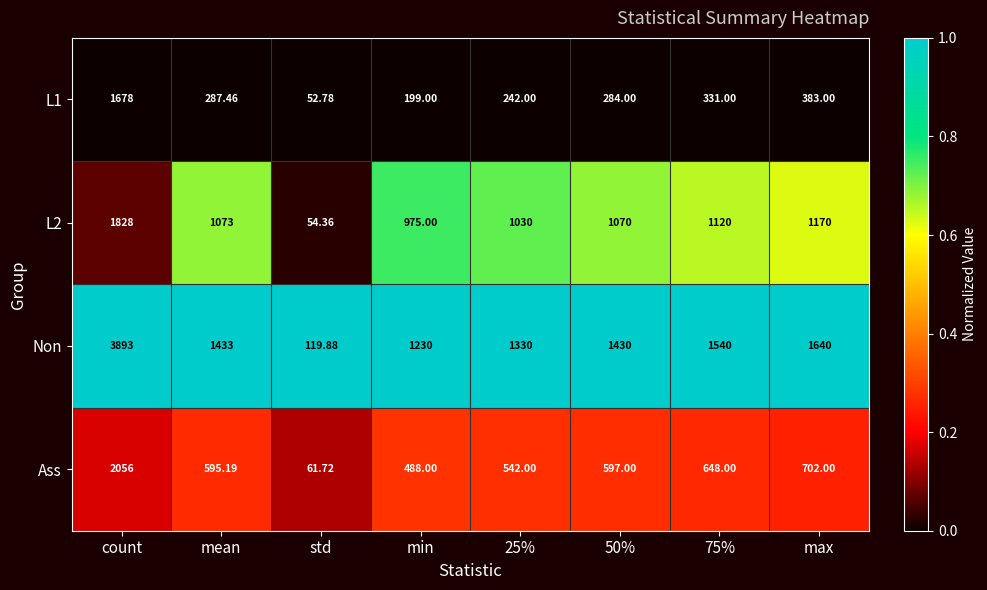

At which category does the chart reach its peak across all series?

count